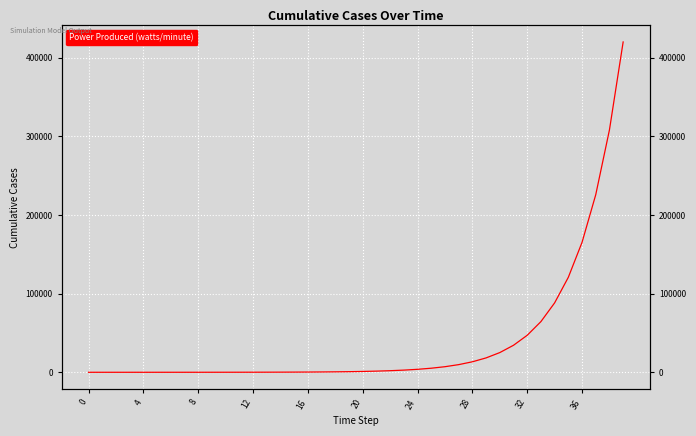

True or false: the data has more than 2 interior local peaks.

False